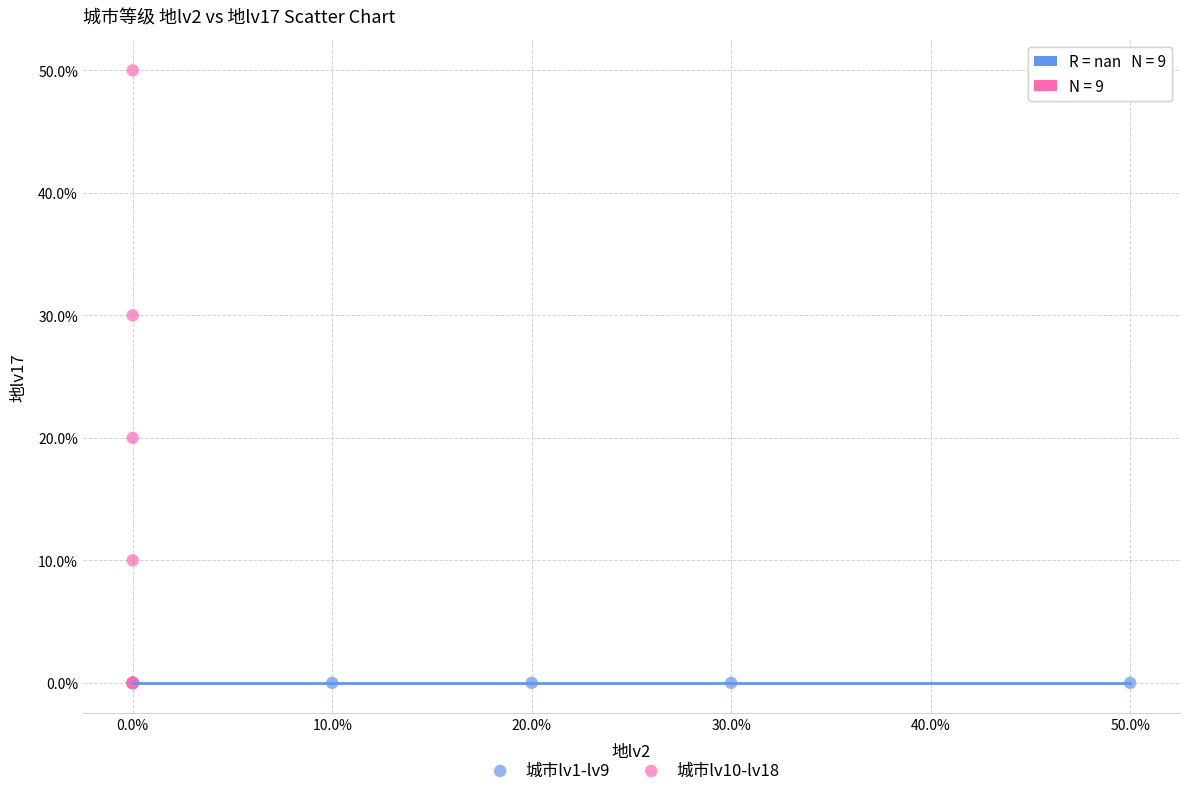

Which series reaches the maximum Y coordinate?

城市lv10-lv18